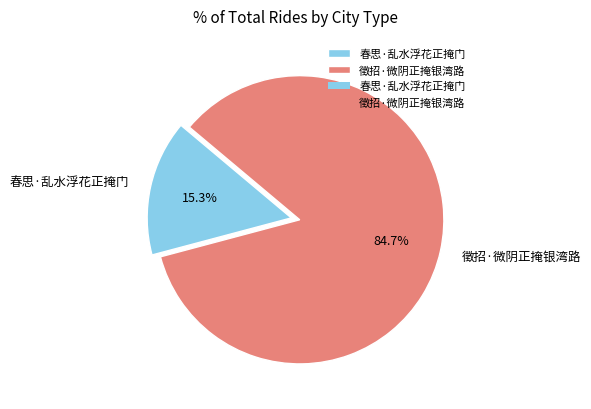

Does any single category account for the majority?

Yes